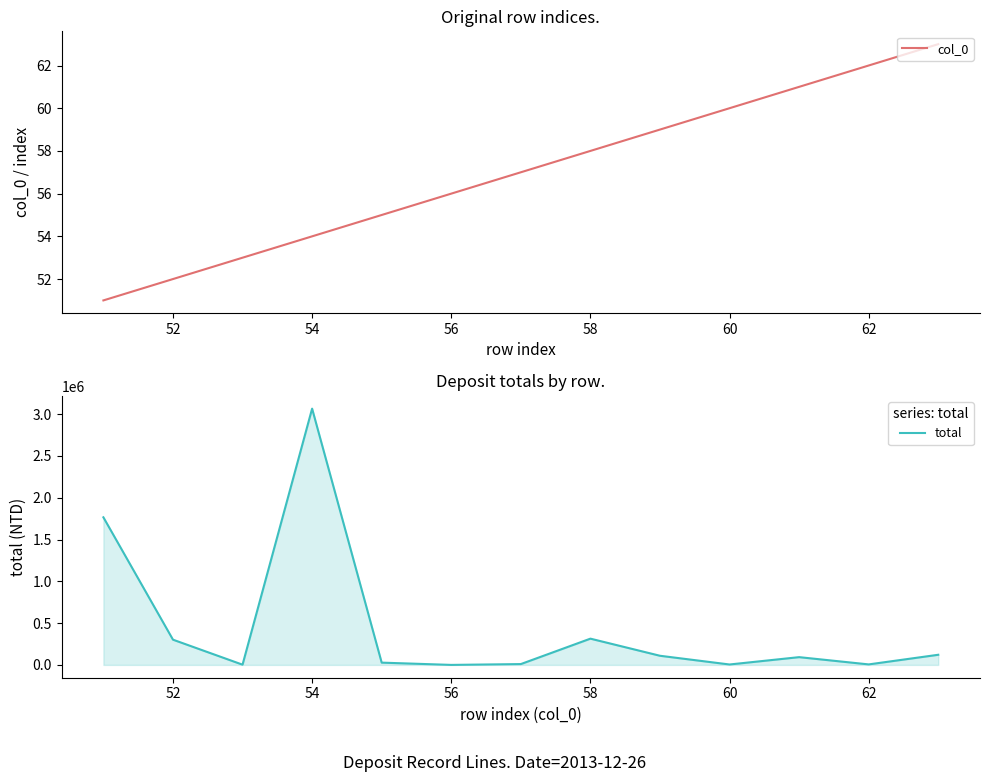

How many data points in total are less than 92882?

6